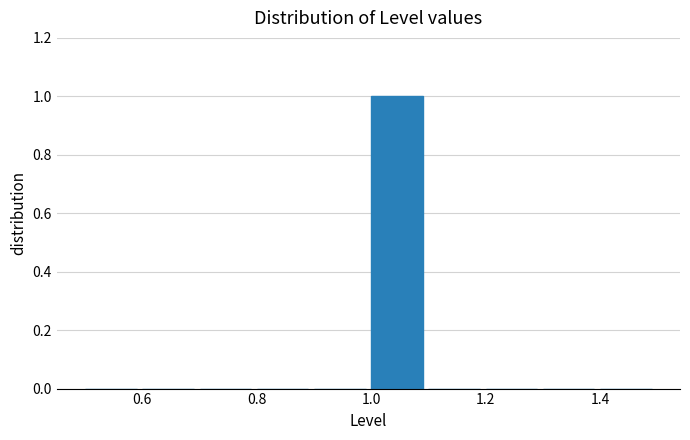

What is the height of the bar covering 1.0 to 1.1 on the x-axis? The values are not printed on the chart, so give them approximately, as read against the axis.

1